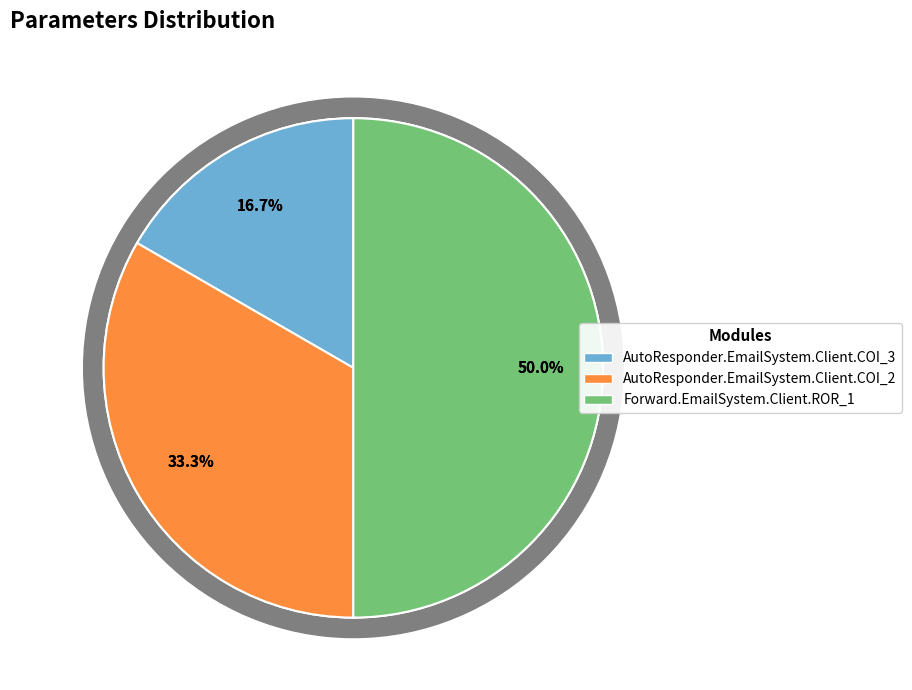

To the nearest percent, what is the average slice percentage?

33%